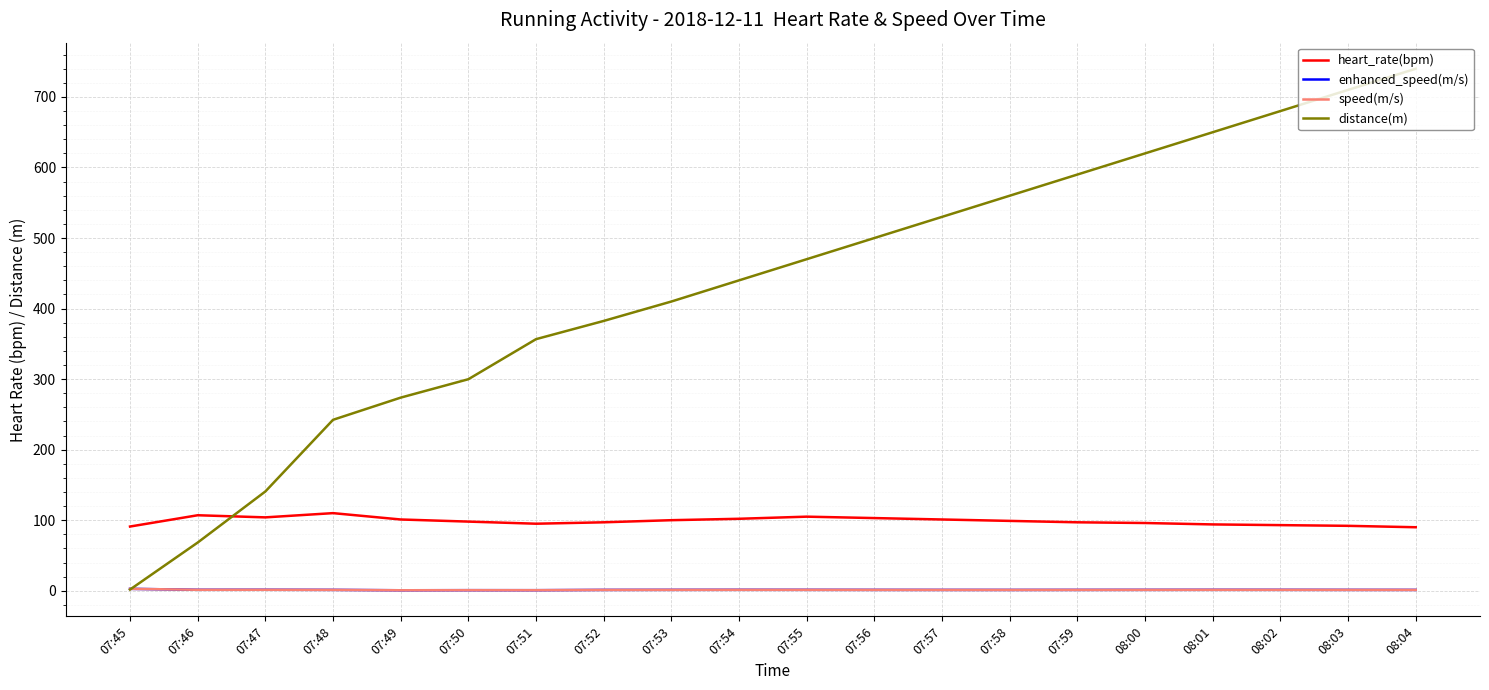

Does the chart have visible grid lines?

Yes